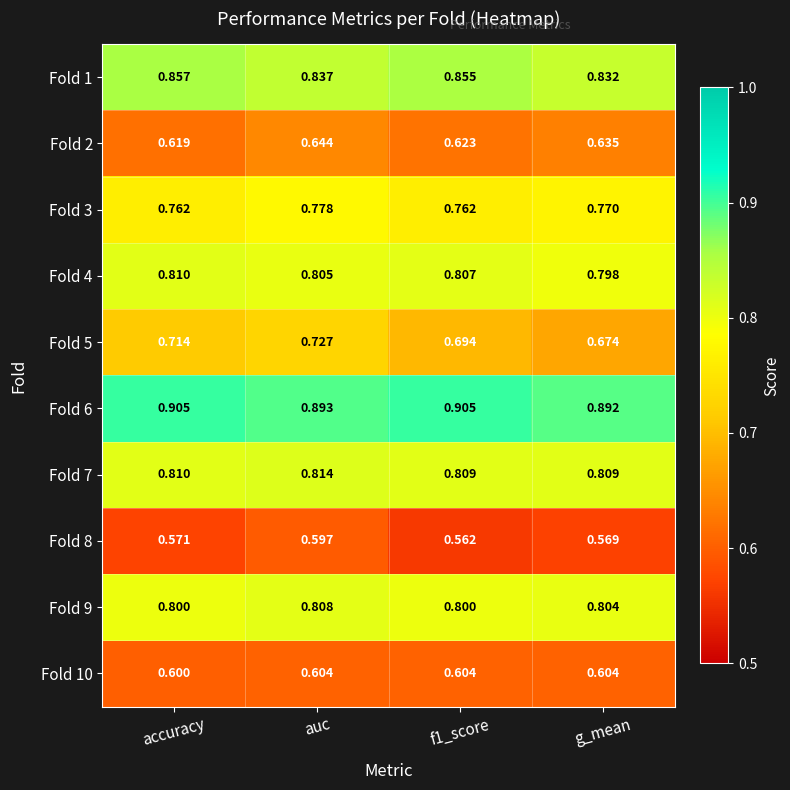

Where is Fold 4 nearest to the value 0?

g_mean